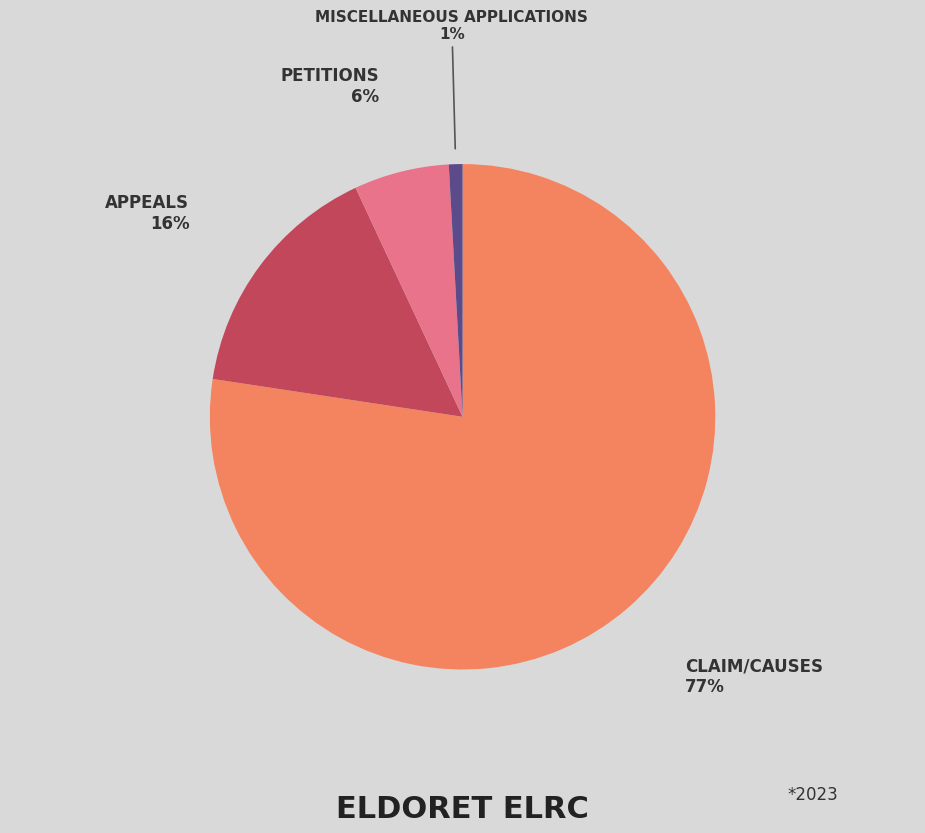

Is there a majority slice in this chart?

Yes